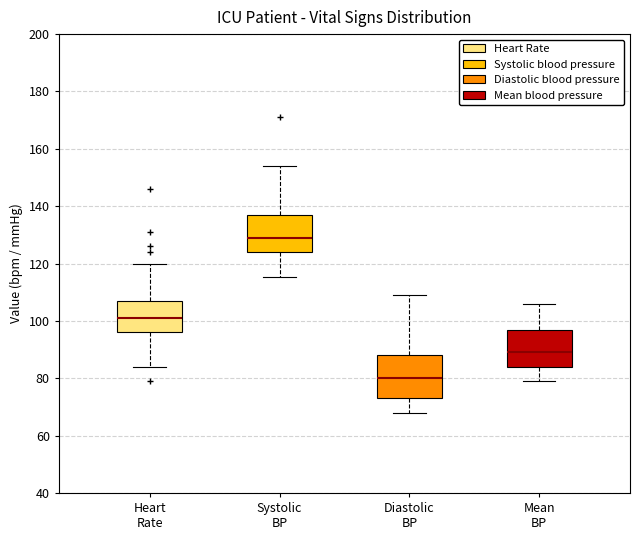

Reading left to right, read every box against the y-axis: the position of its median line, the range the box covers, and the ends of its whiskers. The values are not printed on the chart, so give them approximately, as read against the axis.

Heart Rate: median 102, box 96 to 108, whiskers 84 to 120
Systolic BP: median 130, box 124 to 138, whiskers 116 to 154
Diastolic BP: median 80, box 74 to 88, whiskers 68 to 110
Mean BP: median 90, box 84 to 98, whiskers 80 to 106